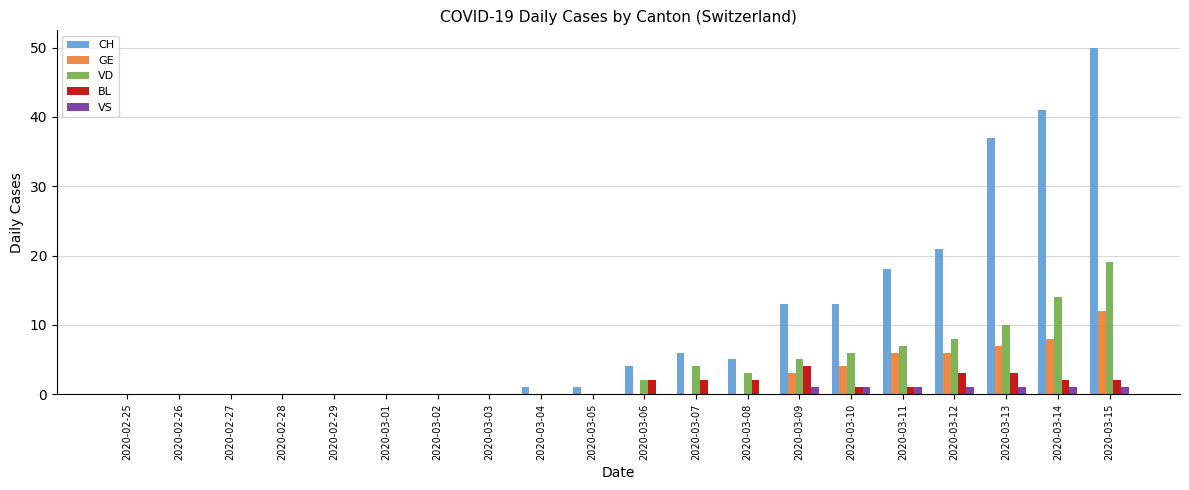

At which category is the sum across all series the highest?

2020-03-15